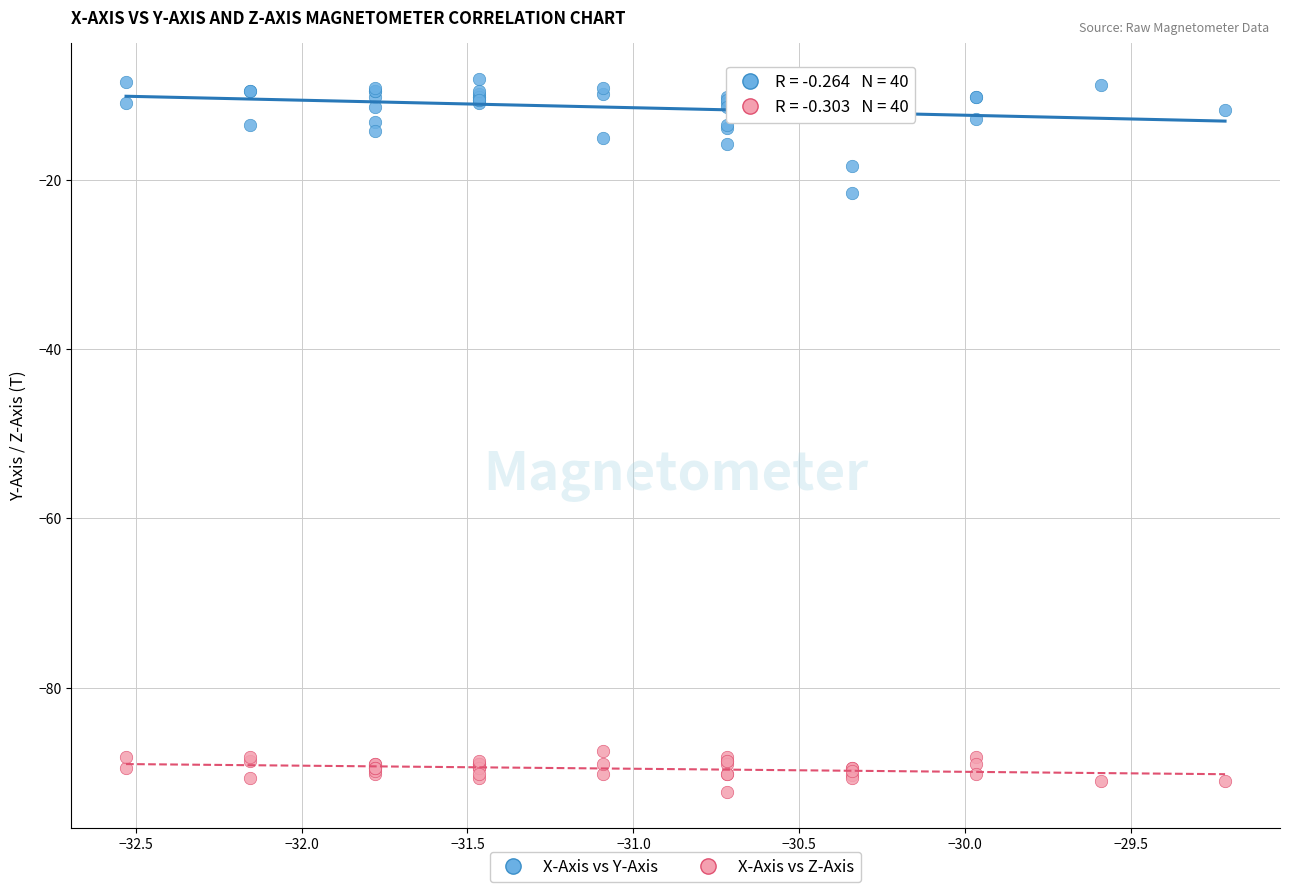

Which series contains the highest Y value?

X-Axis vs Y-Axis